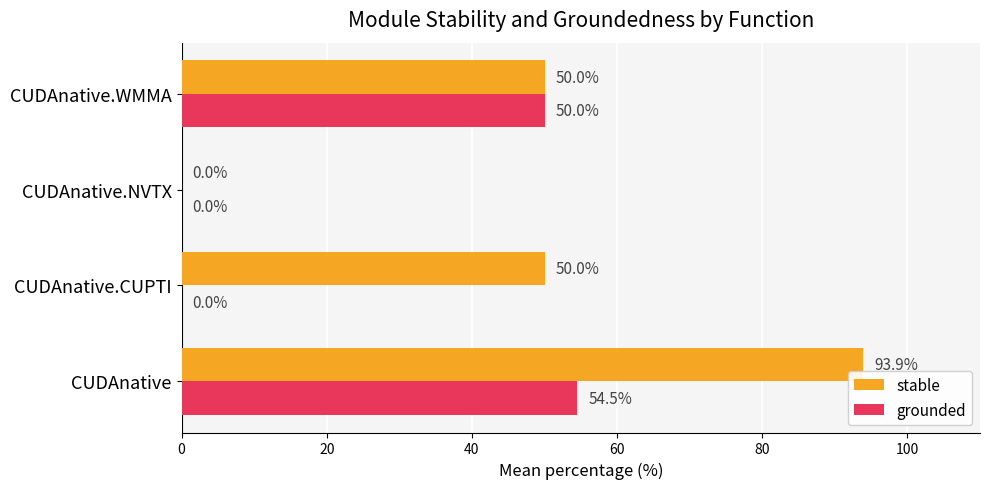

True or false: grounded has a value of 23.3 at CUDAnative.NVTX.

False